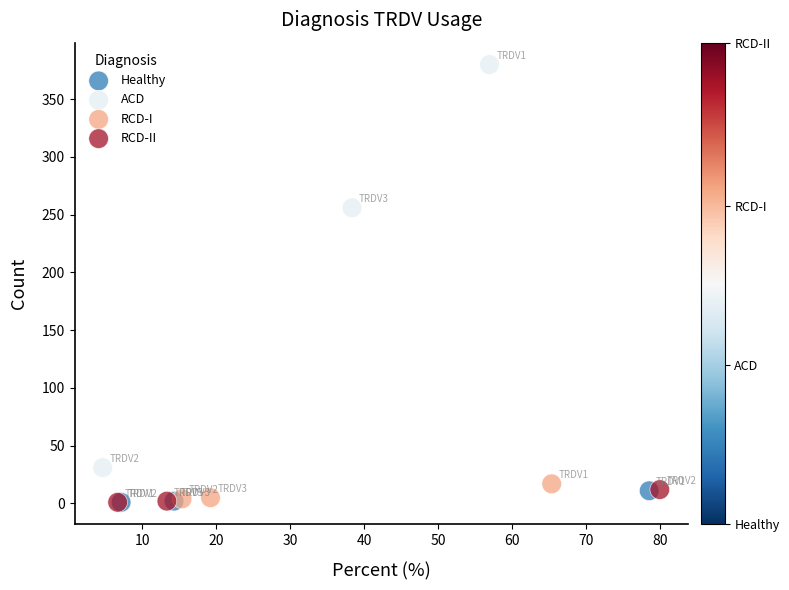

Which series reaches the maximum Y coordinate?

ACD